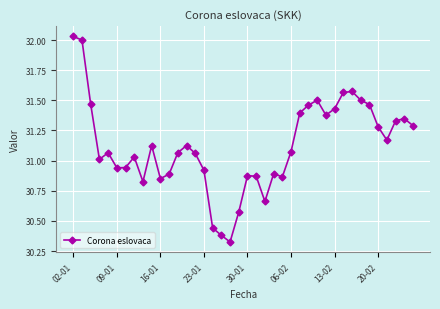

Does the chart have visible grid lines?

Yes